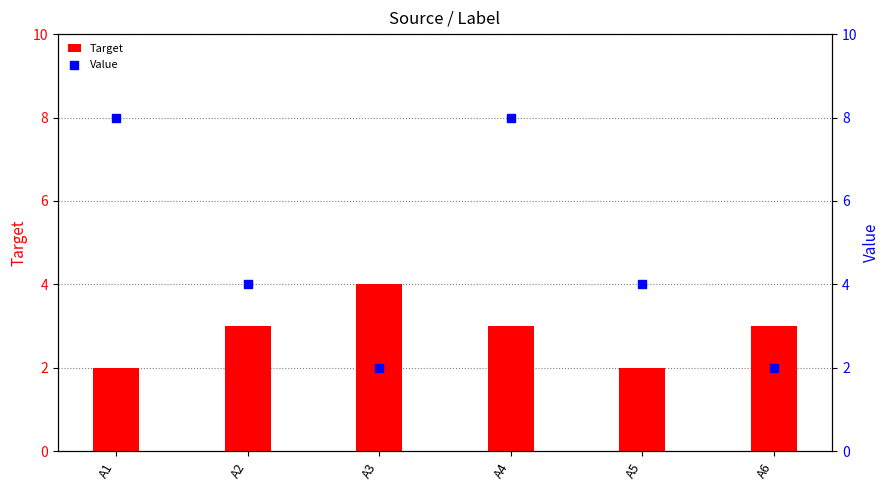

What are all the series names shown in the legend?

Target, Value